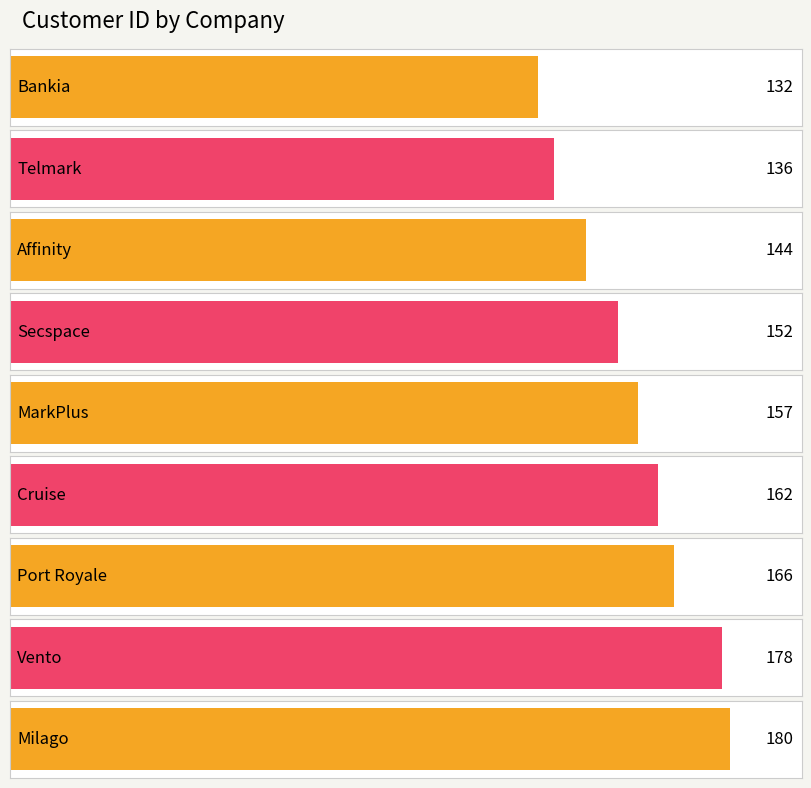

What is the ratio of the value at Port Royale to the value at MarkPlus?

1.1